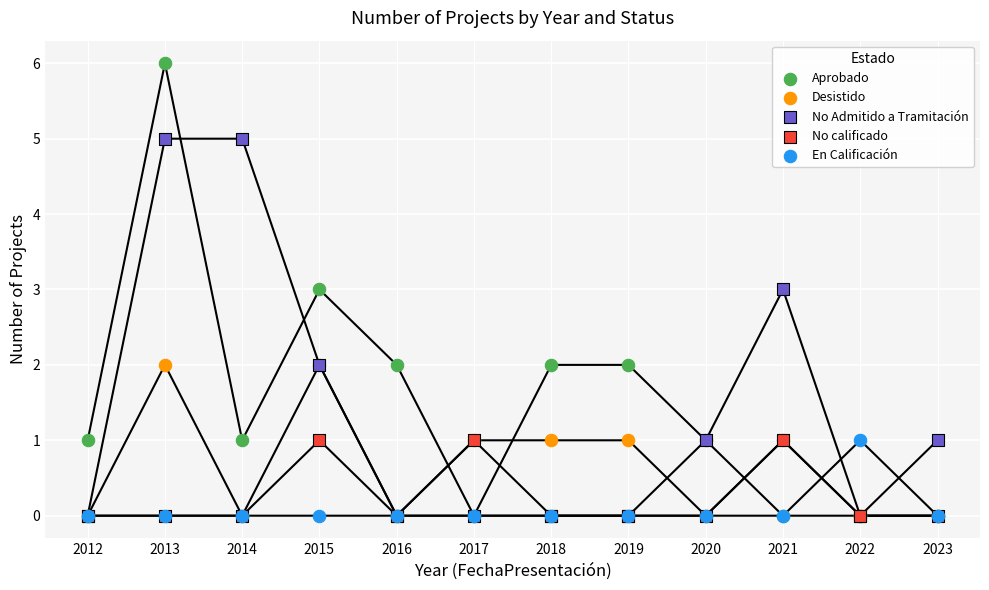

Which series reaches the maximum Y coordinate?

Aprobado